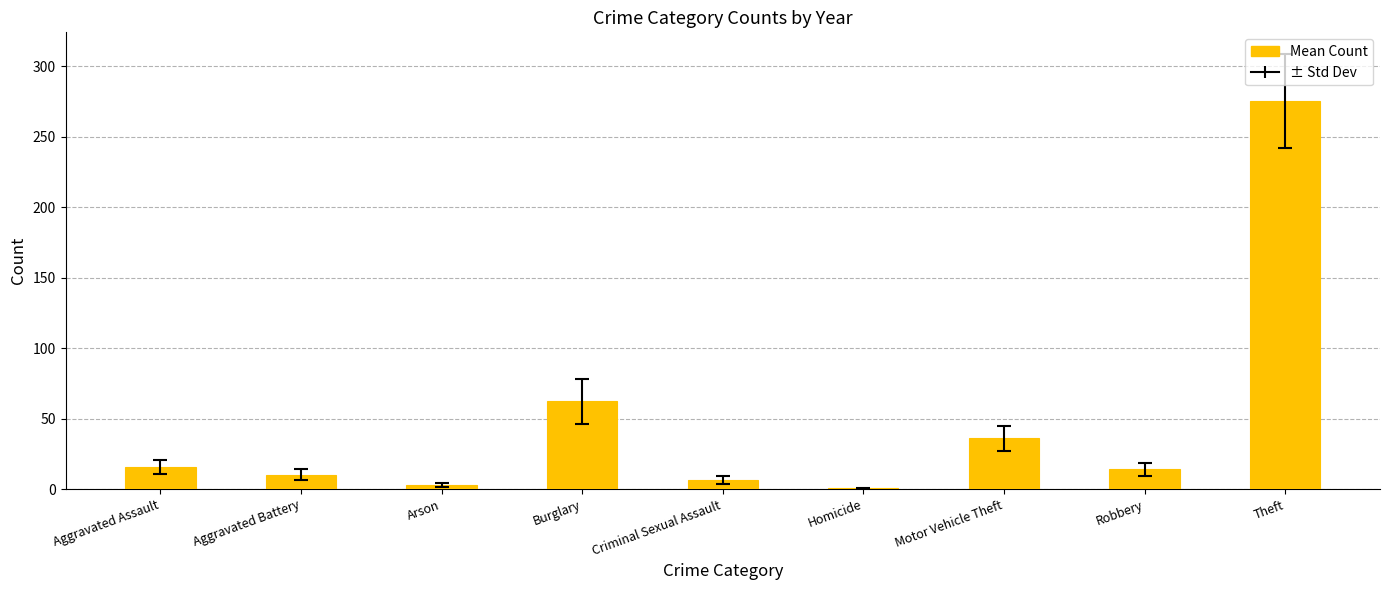

Where does the data first go above 14?

Aggravated Assault